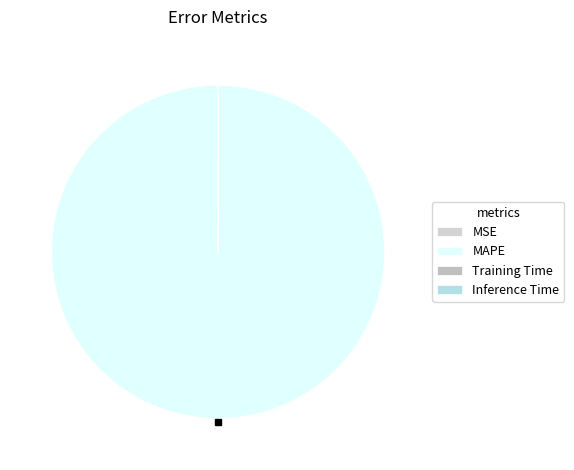

Is it true that MAPE is 88% of the pie?

False